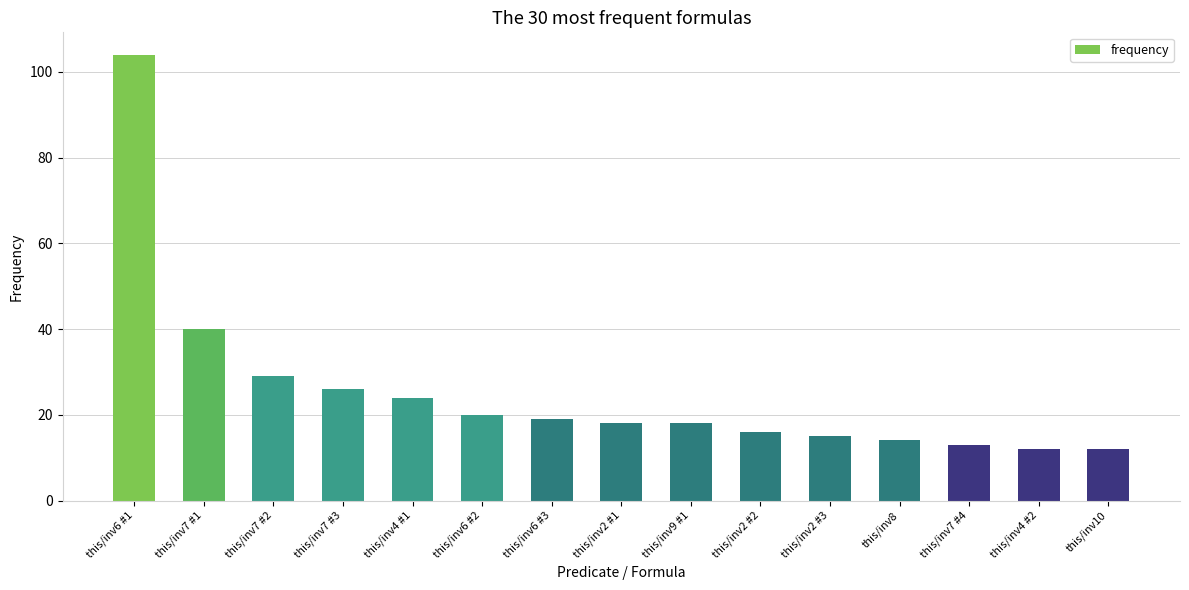

Is it true that the value at this/inv4 #1 is 11?

False